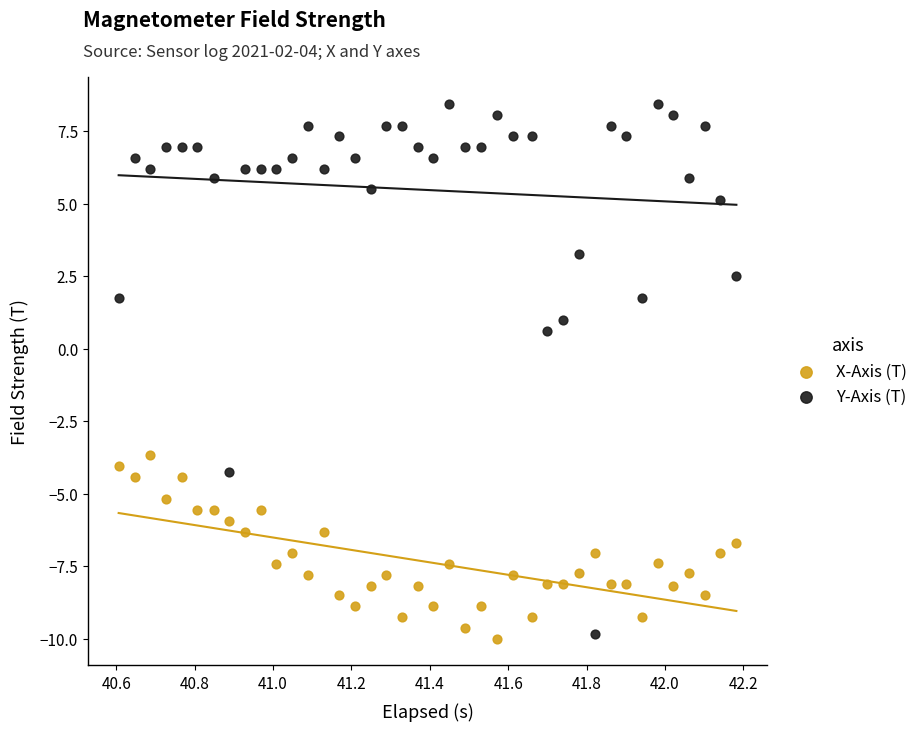

Across all series, what Y value is closest to 0?

0.6